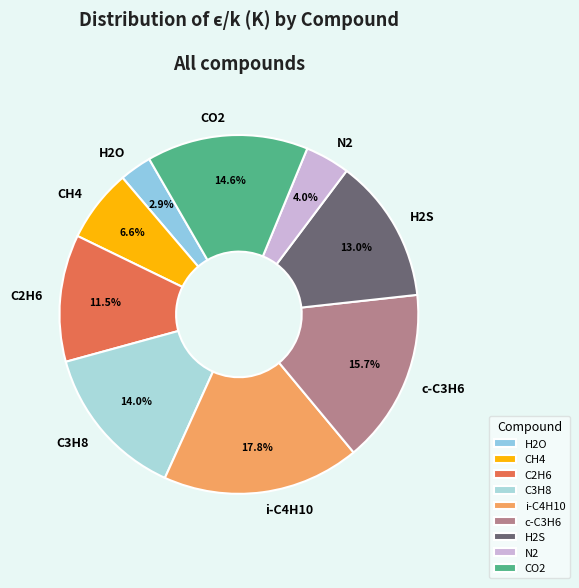

Which slice is the smallest?

H2O